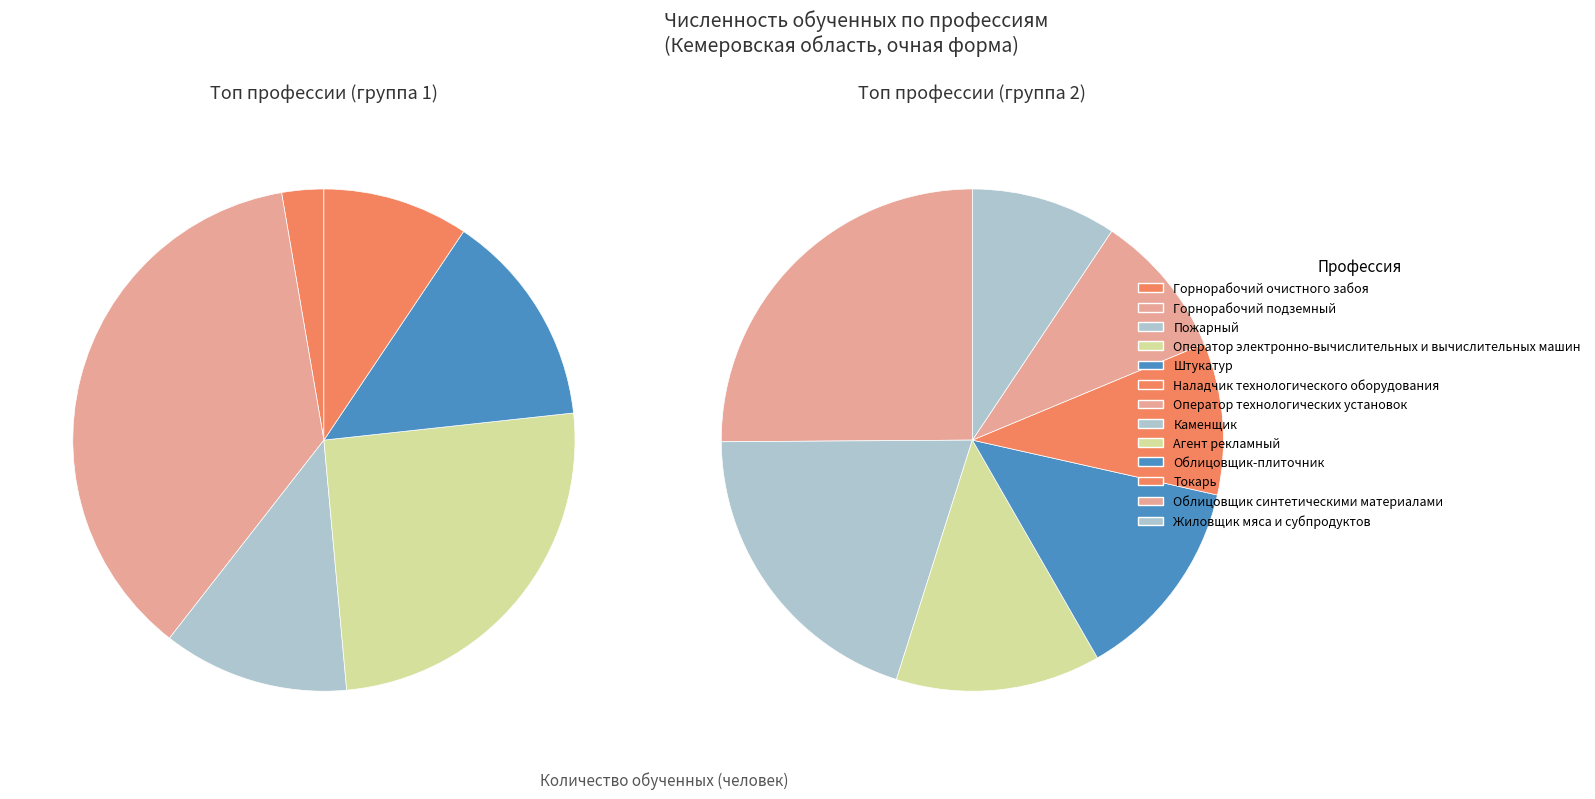

Does Наладчик технологического оборудования account for over 50% of the chart?

No